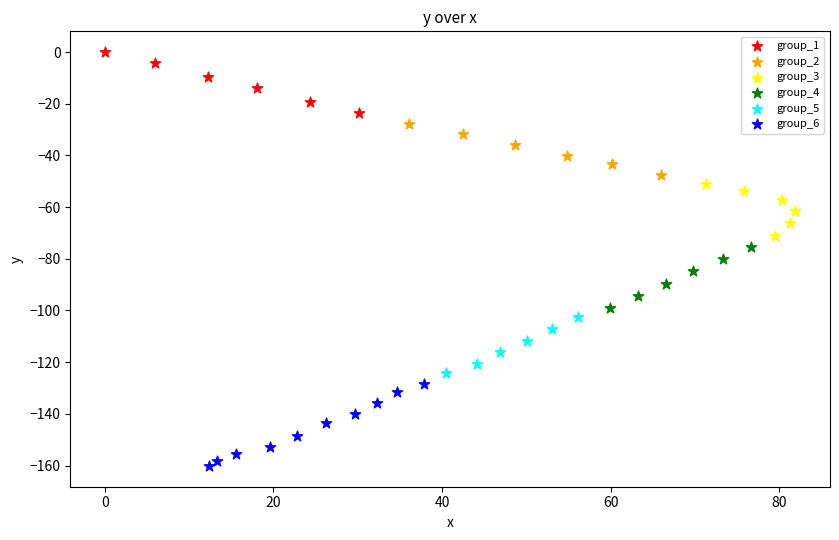

Which series has the widest spread of Y values?

group_6